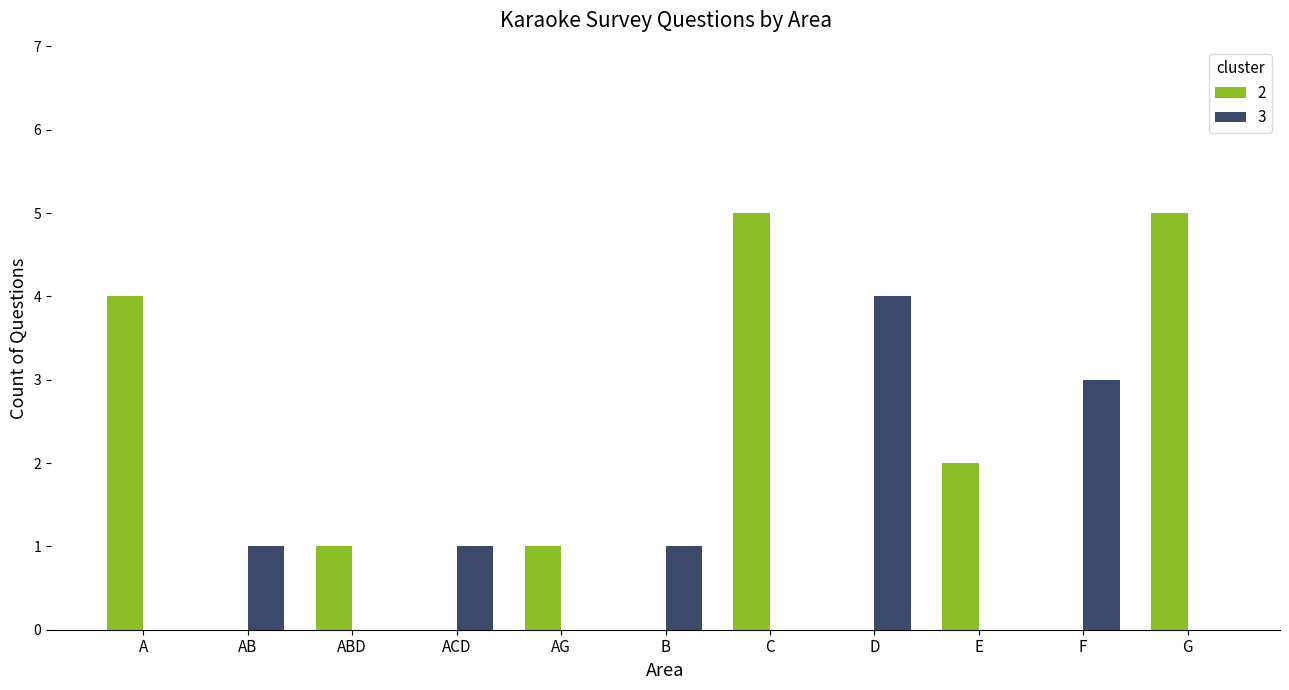

How many groups of bars are there?

11